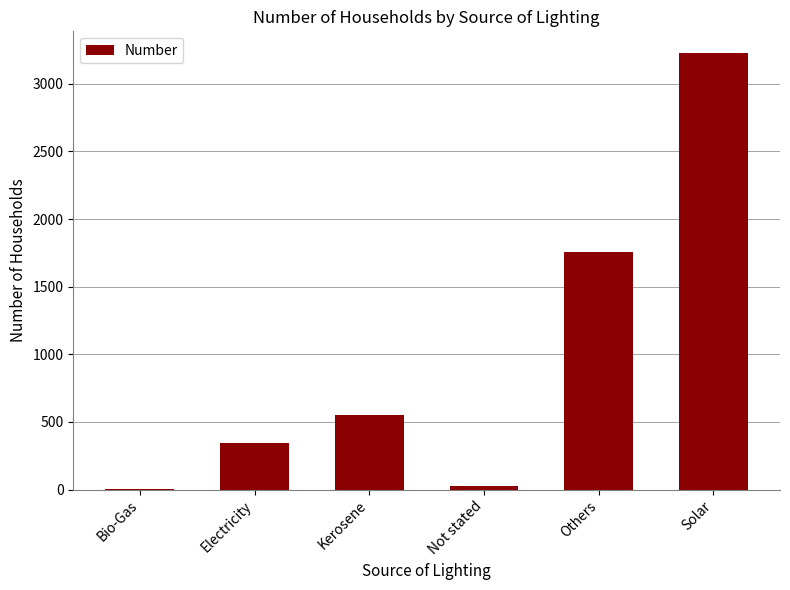

Is it true that the value at Solar is 732?

False